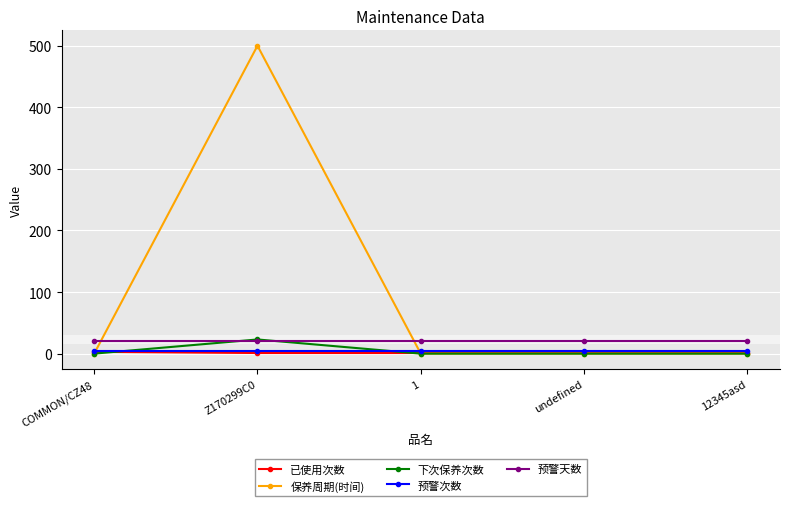

What is the highest value of the 下次保养次数 series?

23